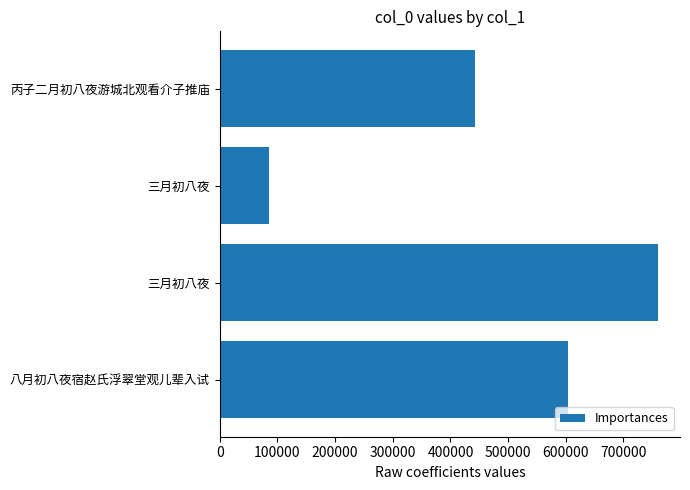

What is the minimum value shown in the chart?

85337